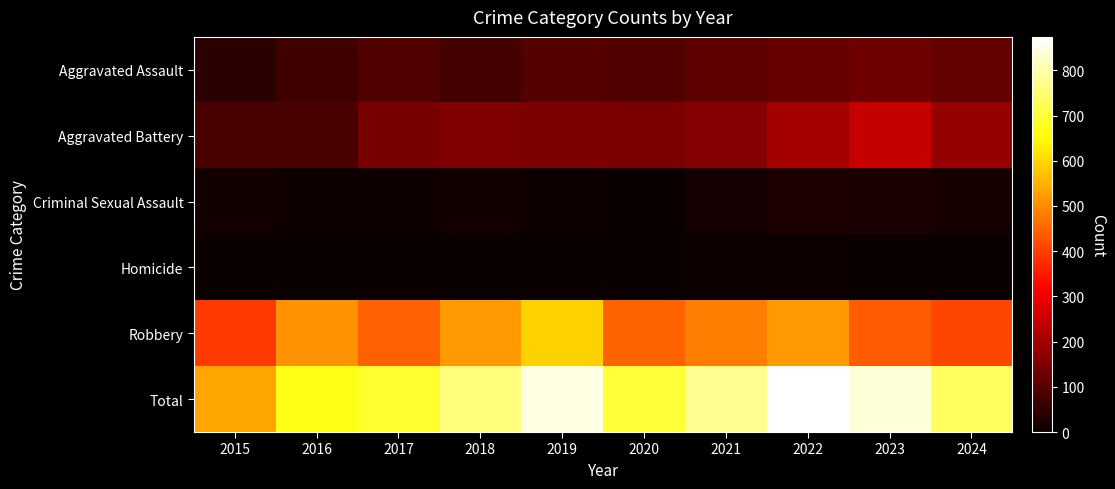

At how many categories does at least one series exceed 204?

10